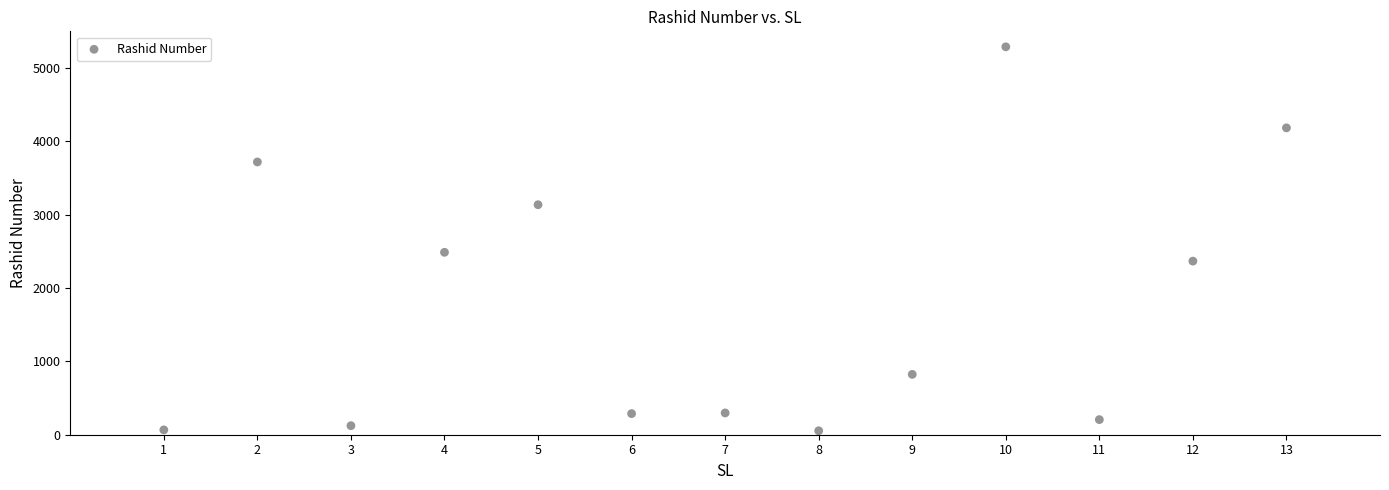

What Y value in the scatter plot is closest to 2671?

2487